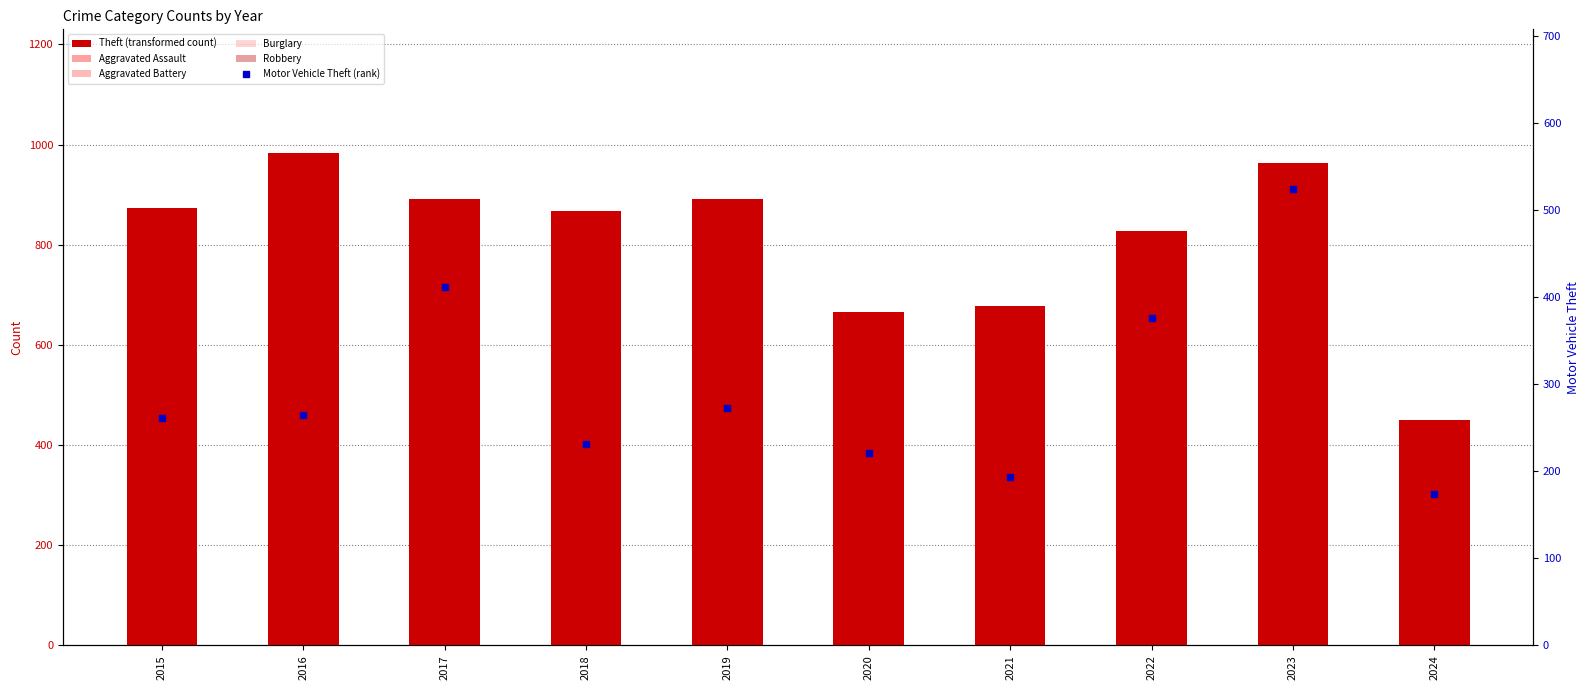

The value of Motor Vehicle Theft (rank) at 2021 is 257. True or false?

False